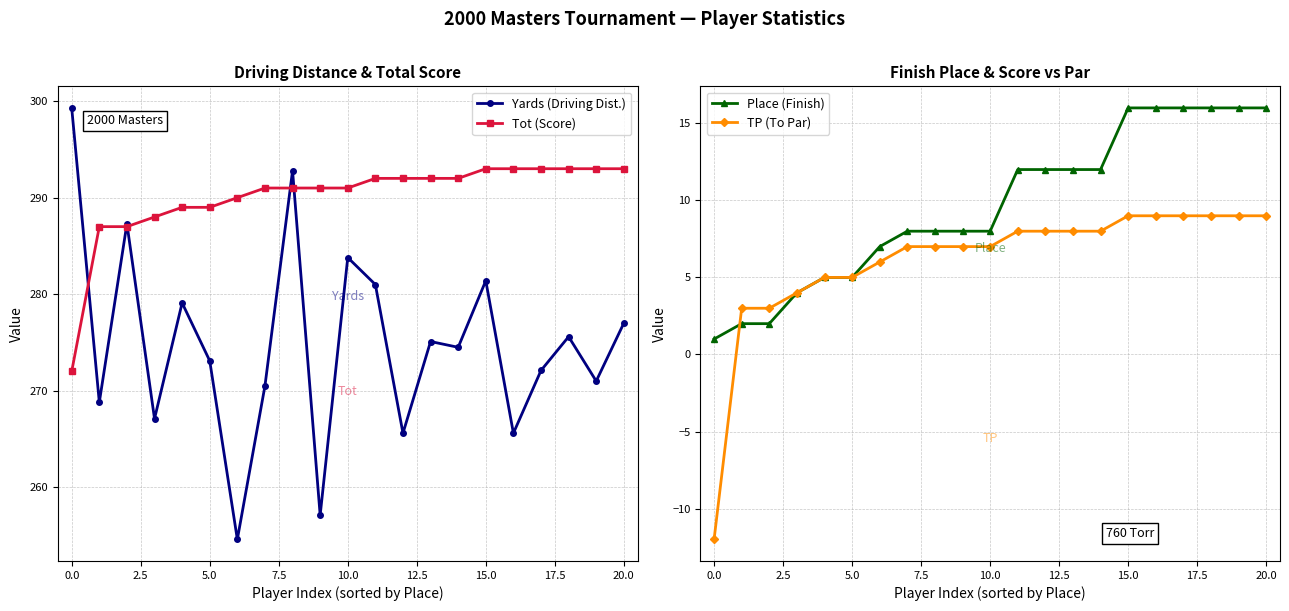

What is the maximum value for Tot (Score)?

293.0